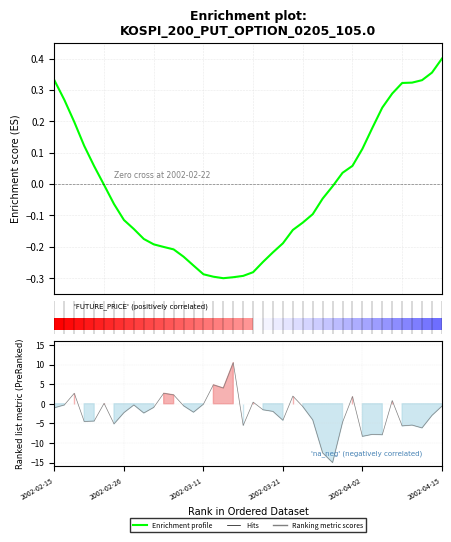

How many groups of bars are there?

40